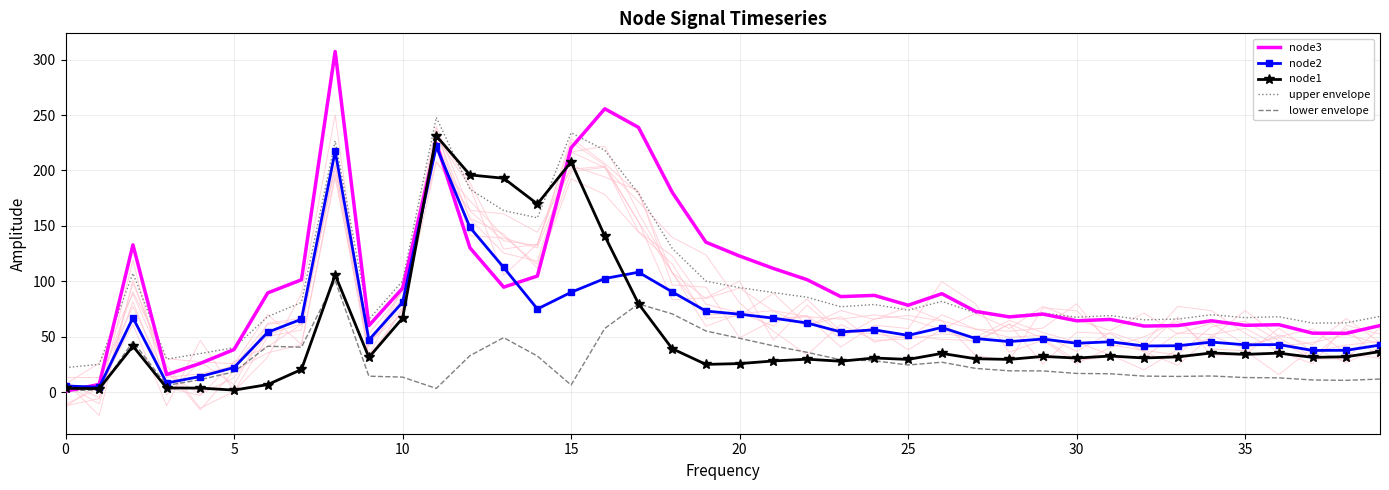

How many data points in node1 are above 31?

22